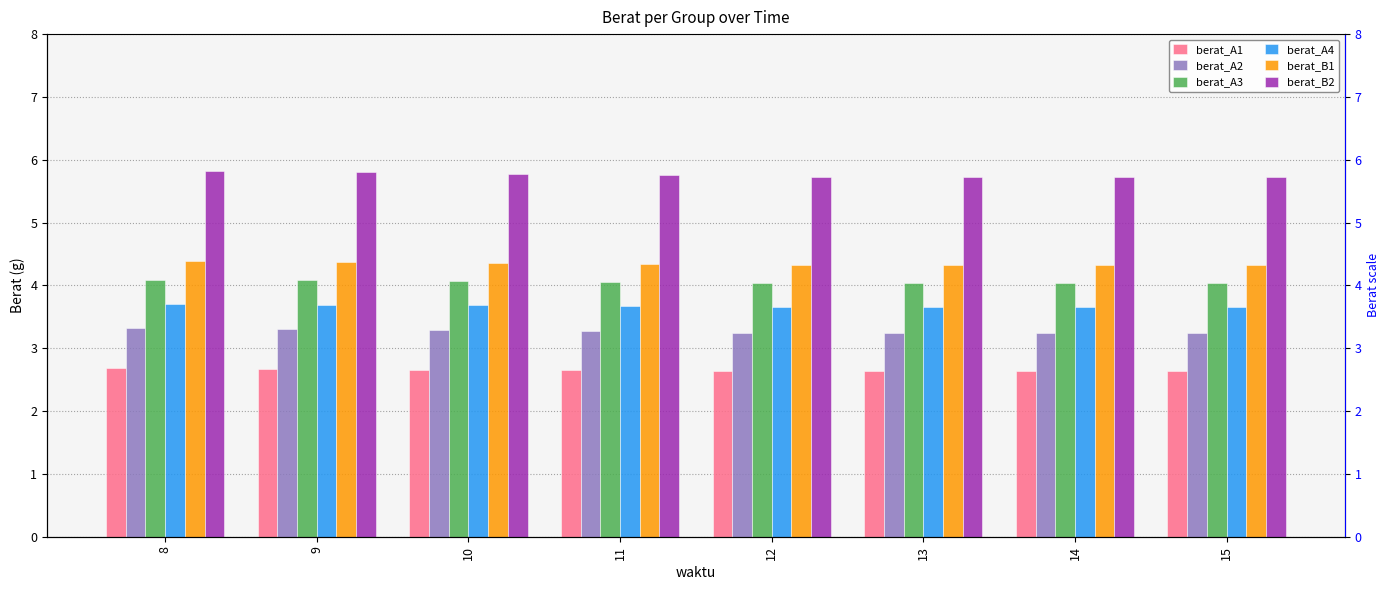

What is the sum of all berat_A3 values?

32.5